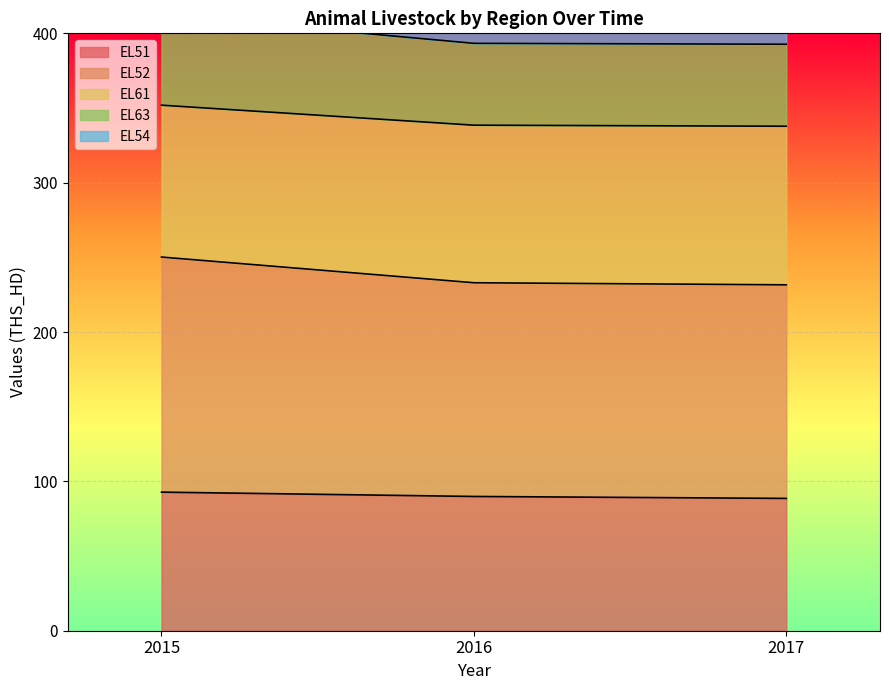

The EL51 series shows 54.9 at 2016. True or false?

False